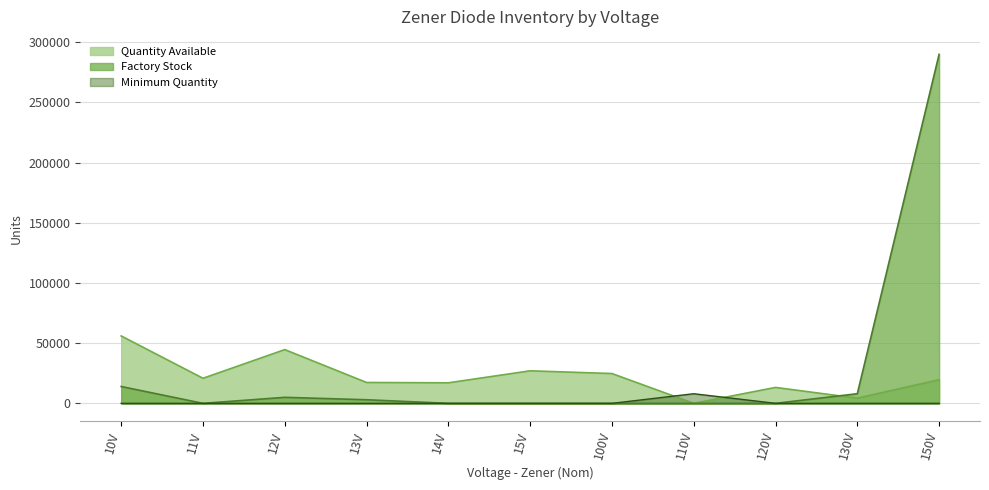

At how many categories does at least one series exceed 192543?

1